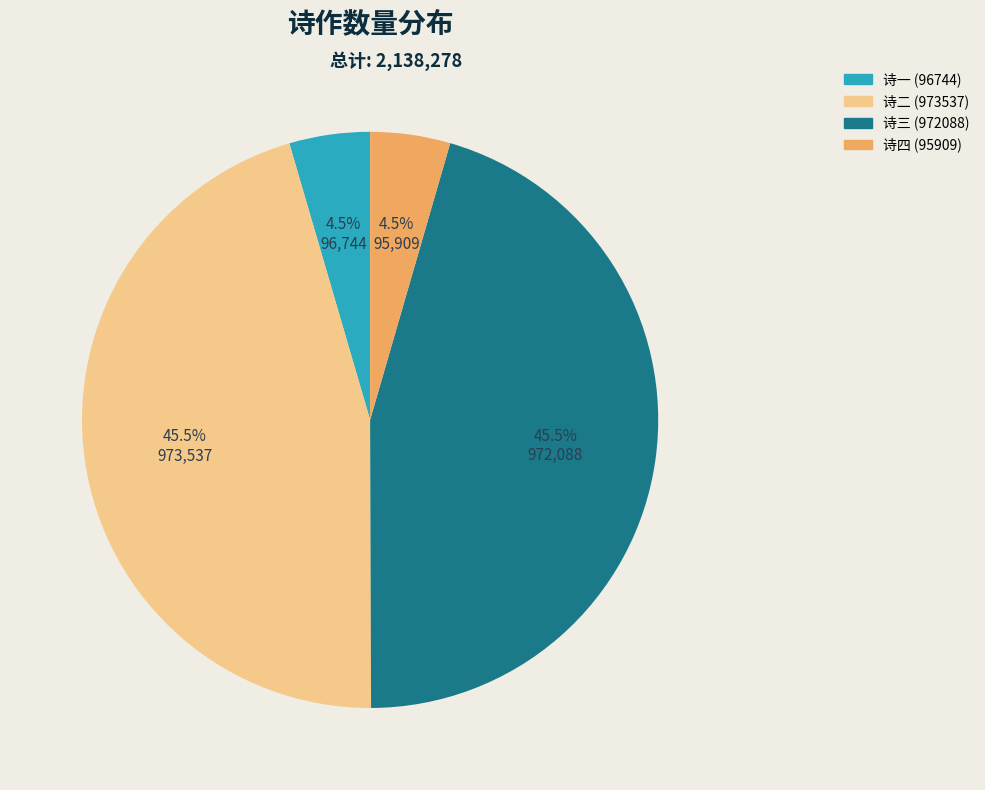

Does any single category account for the majority?

No